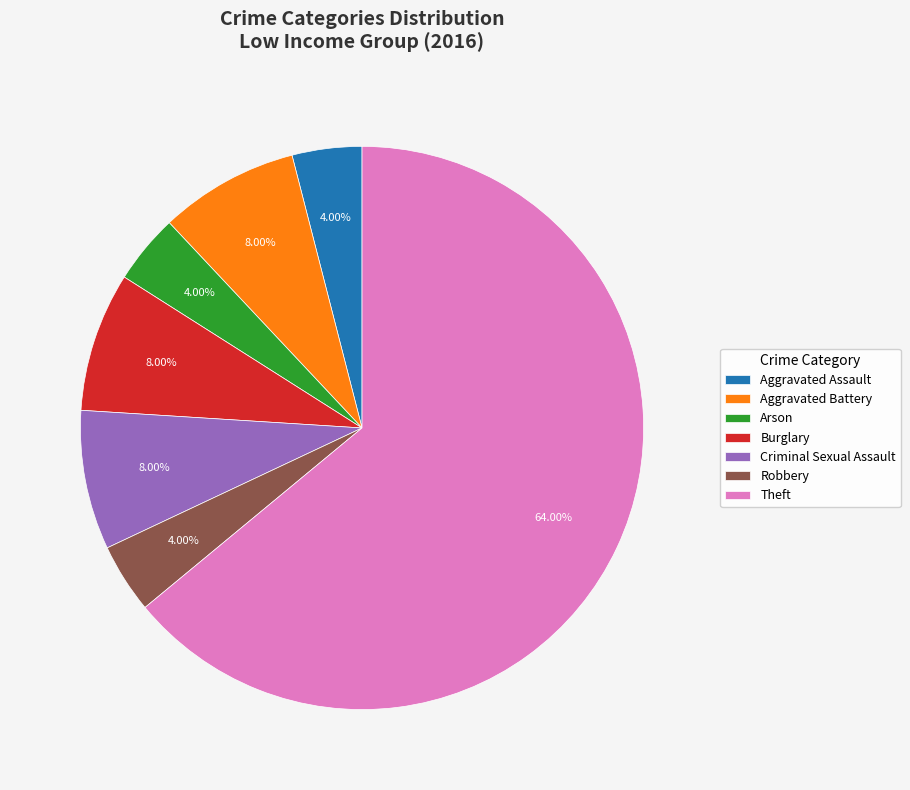

Which has a higher value, Aggravated Battery or Robbery?

Aggravated Battery